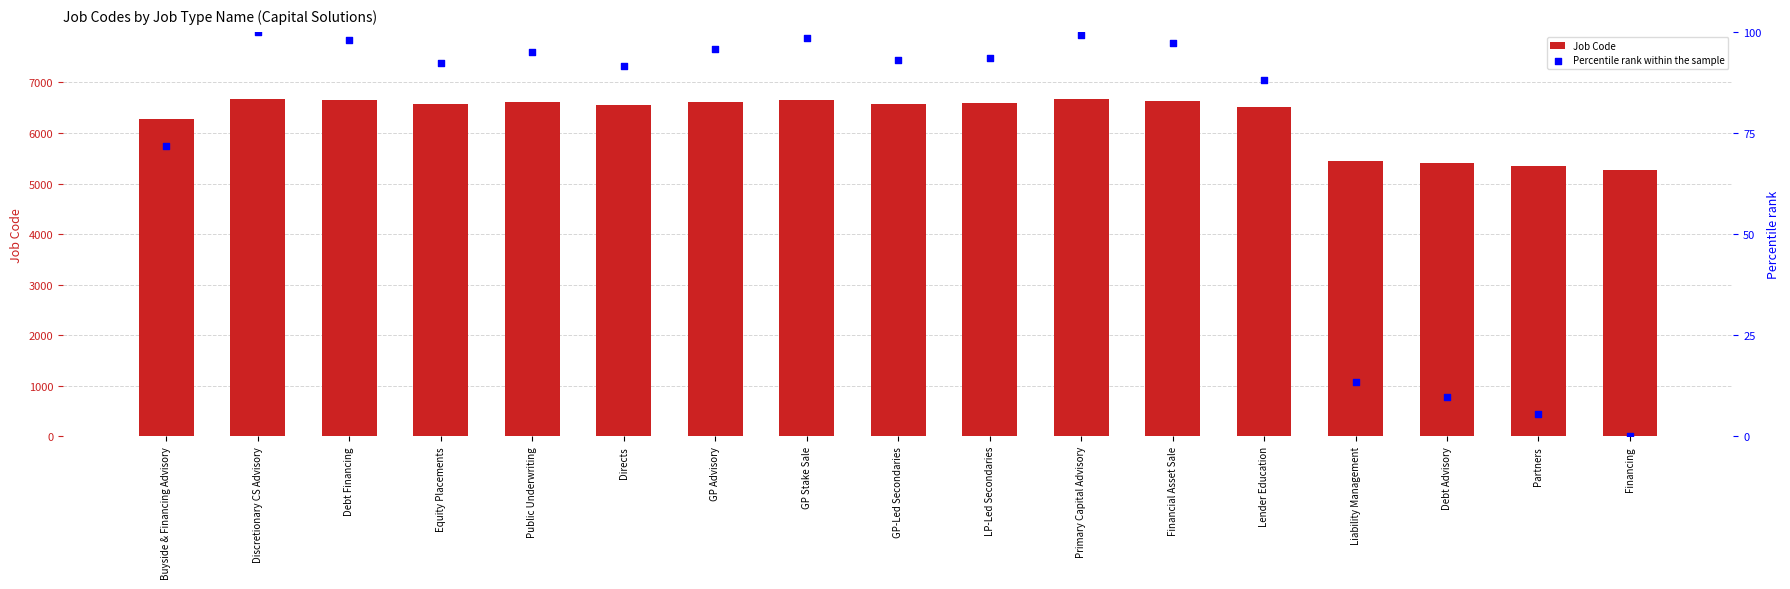

Which series has the largest Y range (max minus min)?

Job Code